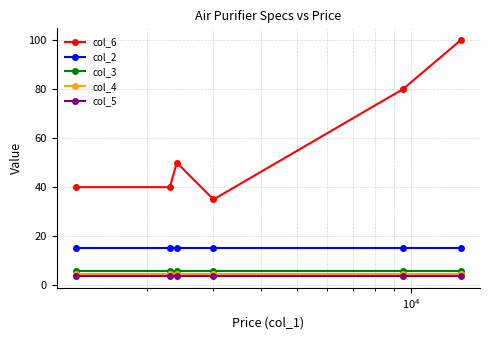

What is the value of the col_3 point at the 2nd from the left?

5.6